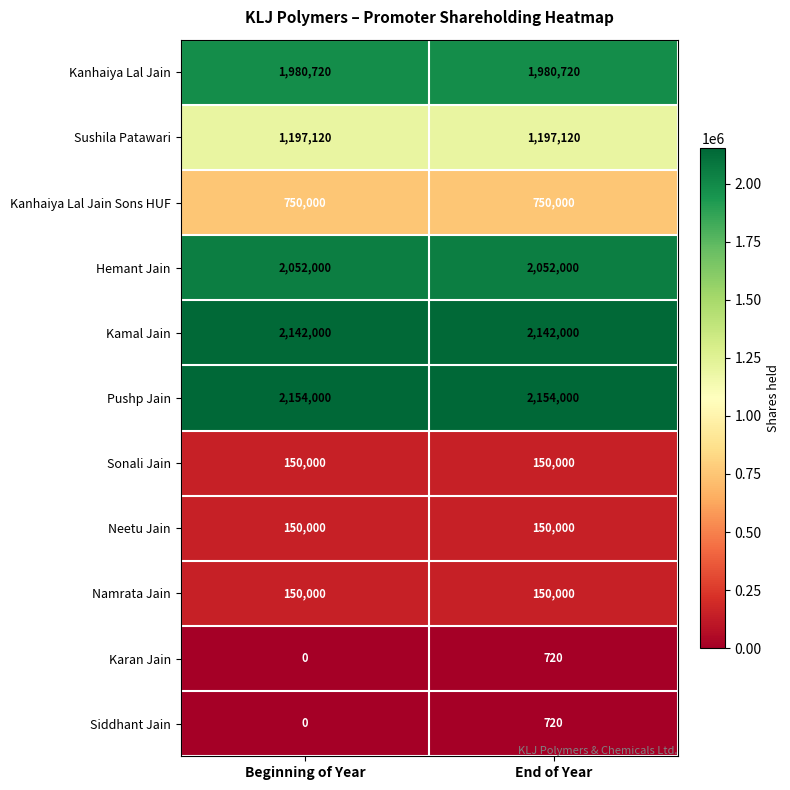

Read the Hemant Jain value at Beginning of Year.

2052000